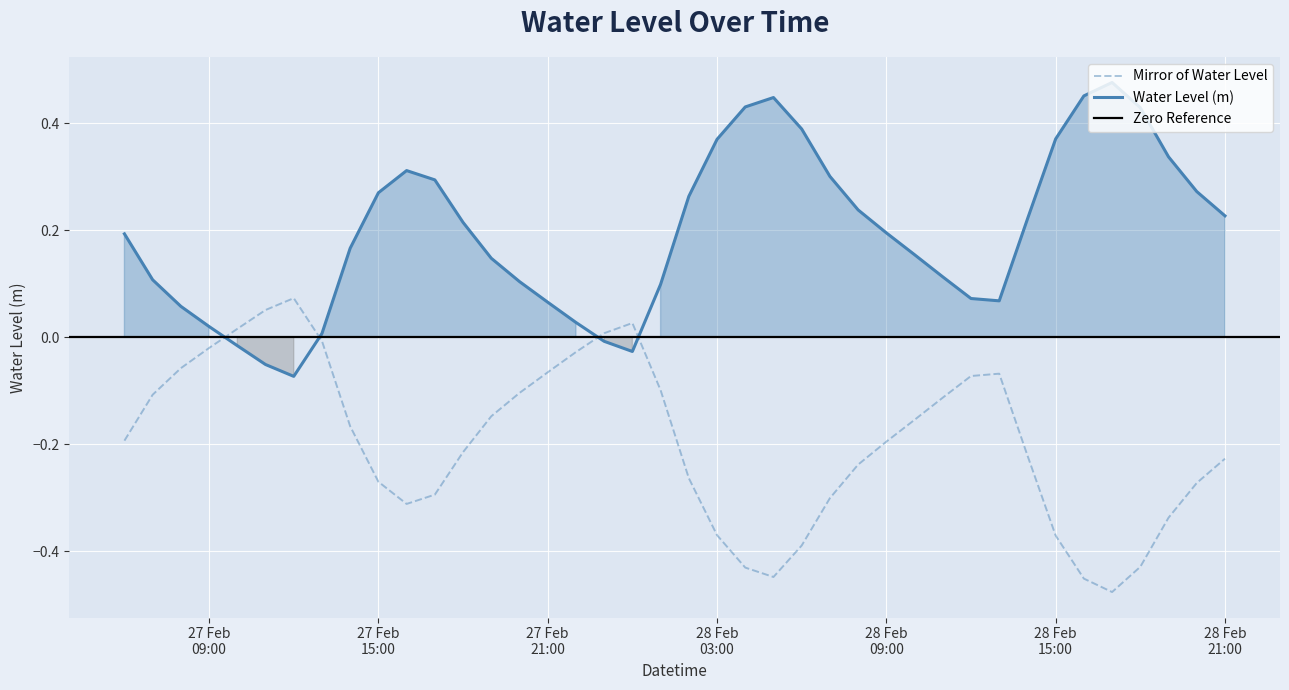

The value at 2025-02-28 20:00:00 is -0.3. True or false?

True